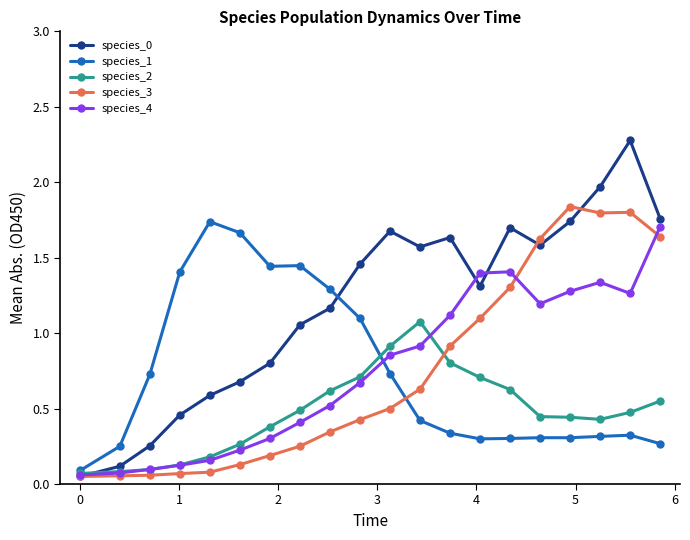

How many interior local valleys does the species_0 series have?

3